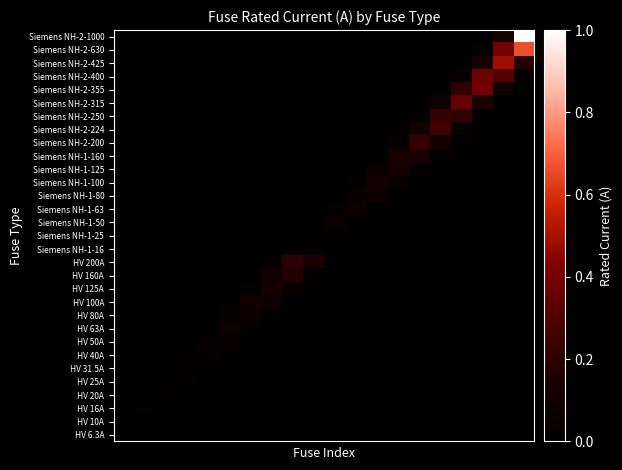

Reading right to left, extract all data points from this chart.

HV 6.3A: 0.0	0.0	0.0	0.0	0.0	0.0	0.0	0.0	0.0	0.0	0.0	0.0	0.0	0.0	0.0	0.0	0.0	0.0	0.0	0.0
HV 10A: 0.0	0.0	0.0	0.0	0.0	0.0	0.0	0.0	0.0	0.0	0.0	0.0	0.0	0.0	0.0	0.0	0.0	0.0	0.0	0.0
HV 16A: 0.0	0.0	0.0	0.0	0.0	0.0	0.0	0.0	0.0	0.0	0.0	0.0	0.0	0.0	0.0	0.0	0.0	0.0	0.0	0.0
HV 20A: 0.0	0.0	0.0	0.0	0.0	0.0	0.0	0.0	0.0	0.0	0.0	0.0	0.0	0.0	0.0	0.0	0.0	0.0	0.0	0.0
HV 25A: 0.0	0.0	0.0	0.0	0.0	0.0	0.0	0.0	0.0	0.0	0.0	0.0	0.0	0.0	0.0	0.0	0.0	0.0	0.0	0.0
HV 31.5A: 0.0	0.0	0.0	0.0	0.0	0.0	0.0	0.0	0.0	0.0	0.0	0.0	0.0	0.0	0.0	0.0	0.0	0.0	0.0	0.0
HV 40A: 0.0	0.0	0.0	0.0	0.0	0.0	0.0	0.0	0.0	0.0	0.0	0.0	0.0	0.0	0.0	0.0	0.0	0.0	0.0	0.0
HV 50A: 0.0	0.0	0.0	0.0	0.0	0.0	0.0	0.0	0.0	0.0	0.0	0.0	0.0	0.0	0.0	0.0	0.0	0.0	0.0	0.0
HV 63A: 0.0	0.0	0.0	0.0	0.0	0.0	0.0	0.0	0.0	0.0	0.0	0.0	0.0	0.0	0.1	0.0	0.0	0.0	0.0	0.0
HV 80A: 0.0	0.0	0.0	0.0	0.0	0.0	0.0	0.0	0.0	0.0	0.0	0.0	0.0	0.1	0.0	0.0	0.0	0.0	0.0	0.0
HV 100A: 0.0	0.0	0.0	0.0	0.0	0.0	0.0	0.0	0.0	0.0	0.0	0.0	0.1	0.1	0.0	0.0	0.0	0.0	0.0	0.0
HV 125A: 0.0	0.0	0.0	0.0	0.0	0.0	0.0	0.0	0.0	0.0	0.0	0.1	0.1	0.0	0.0	0.0	0.0	0.0	0.0	0.0
HV 160A: 0.0	0.0	0.0	0.0	0.0	0.0	0.0	0.0	0.0	0.0	0.0	0.2	0.1	0.0	0.0	0.0	0.0	0.0	0.0	0.0
HV 200A: 0.0	0.0	0.0	0.0	0.0	0.0	0.0	0.0	0.0	0.0	0.1	0.2	0.0	0.0	0.0	0.0	0.0	0.0	0.0	0.0
Siemens NH-1-16: 0.0	0.0	0.0	0.0	0.0	0.0	0.0	0.0	0.0	0.0	0.0	0.0	0.0	0.0	0.0	0.0	0.0	0.0	0.0	0.0
Siemens NH-1-25: 0.0	0.0	0.0	0.0	0.0	0.0	0.0	0.0	0.0	0.0	0.0	0.0	0.0	0.0	0.0	0.0	0.0	0.0	0.0	0.0
Siemens NH-1-50: 0.0	0.0	0.0	0.0	0.0	0.0	0.0	0.0	0.0	0.1	0.0	0.0	0.0	0.0	0.0	0.0	0.0	0.0	0.0	0.0
Siemens NH-1-63: 0.0	0.0	0.0	0.0	0.0	0.0	0.0	0.0	0.1	0.0	0.0	0.0	0.0	0.0	0.0	0.0	0.0	0.0	0.0	0.0
Siemens NH-1-80: 0.0	0.0	0.0	0.0	0.0	0.0	0.0	0.1	0.1	0.0	0.0	0.0	0.0	0.0	0.0	0.0	0.0	0.0	0.0	0.0
Siemens NH-1-100: 0.0	0.0	0.0	0.0	0.0	0.0	0.1	0.1	0.0	0.0	0.0	0.0	0.0	0.0	0.0	0.0	0.0	0.0	0.0	0.0
Siemens NH-1-125: 0.0	0.0	0.0	0.0	0.0	0.0	0.1	0.1	0.0	0.0	0.0	0.0	0.0	0.0	0.0	0.0	0.0	0.0	0.0	0.0
Siemens NH-1-160: 0.0	0.0	0.0	0.0	0.0	0.1	0.1	0.0	0.0	0.0	0.0	0.0	0.0	0.0	0.0	0.0	0.0	0.0	0.0	0.0
Siemens NH-2-200: 0.0	0.0	0.0	0.0	0.1	0.2	0.0	0.0	0.0	0.0	0.0	0.0	0.0	0.0	0.0	0.0	0.0	0.0	0.0	0.0
Siemens NH-2-224: 0.0	0.0	0.0	0.1	0.3	0.1	0.0	0.0	0.0	0.0	0.0	0.0	0.0	0.0	0.0	0.0	0.0	0.0	0.0	0.0
Siemens NH-2-250: 0.0	0.0	0.0	0.2	0.2	0.0	0.0	0.0	0.0	0.0	0.0	0.0	0.0	0.0	0.0	0.0	0.0	0.0	0.0	0.0
Siemens NH-2-315: 0.0	0.0	0.1	0.4	0.1	0.0	0.0	0.0	0.0	0.0	0.0	0.0	0.0	0.0	0.0	0.0	0.0	0.0	0.0	0.0
Siemens NH-2-355: 0.0	0.1	0.4	0.2	0.0	0.0	0.0	0.0	0.0	0.0	0.0	0.0	0.0	0.0	0.0	0.0	0.0	0.0	0.0	0.0
Siemens NH-2-400: 0.0	0.3	0.4	0.0	0.0	0.0	0.0	0.0	0.0	0.0	0.0	0.0	0.0	0.0	0.0	0.0	0.0	0.0	0.0	0.0
Siemens NH-2-425: 0.2	0.5	0.1	0.0	0.0	0.0	0.0	0.0	0.0	0.0	0.0	0.0	0.0	0.0	0.0	0.0	0.0	0.0	0.0	0.0
Siemens NH-2-630: 0.7	0.4	0.0	0.0	0.0	0.0	0.0	0.0	0.0	0.0	0.0	0.0	0.0	0.0	0.0	0.0	0.0	0.0	0.0	0.0
Siemens NH-2-1000: 1.0	0.1	0.0	0.0	0.0	0.0	0.0	0.0	0.0	0.0	0.0	0.0	0.0	0.0	0.0	0.0	0.0	0.0	0.0	0.0